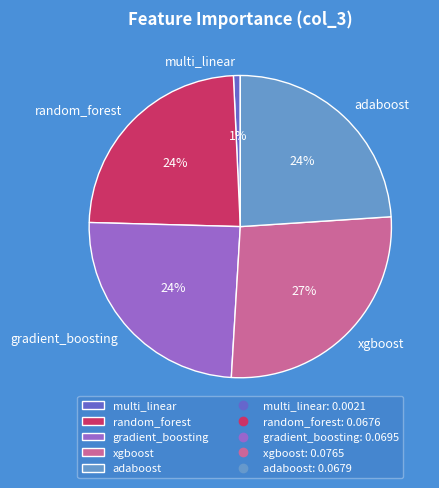

True or false: multi_linear accounts for 11% of the total.

False